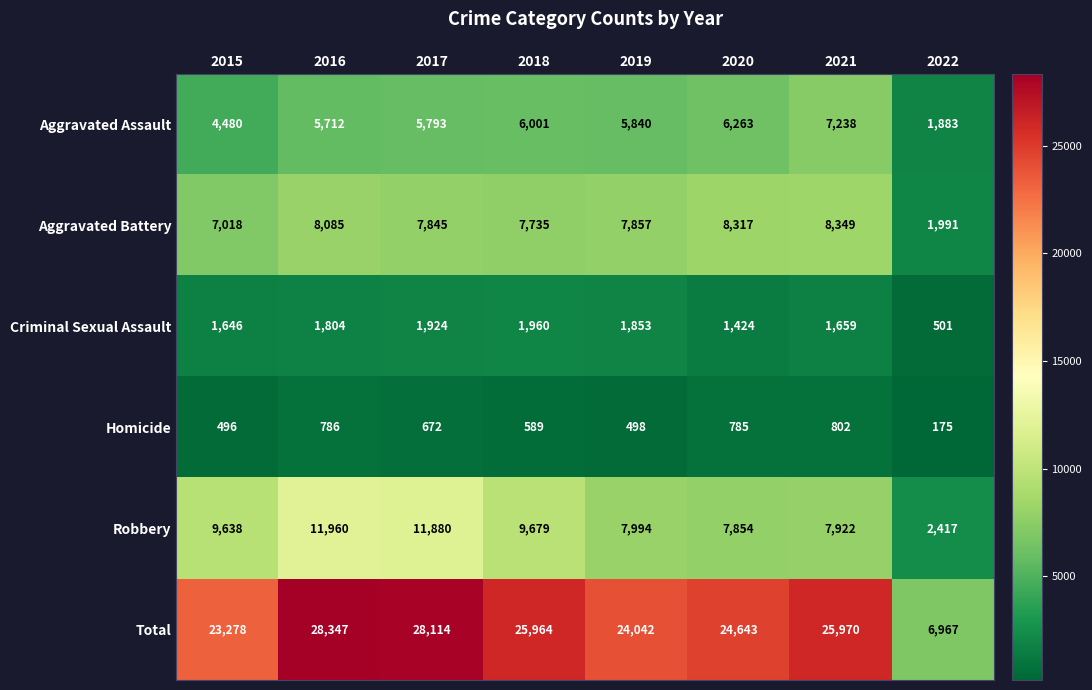

What is the sum of the Criminal Sexual Assault values at 2017 and 2019?

3777